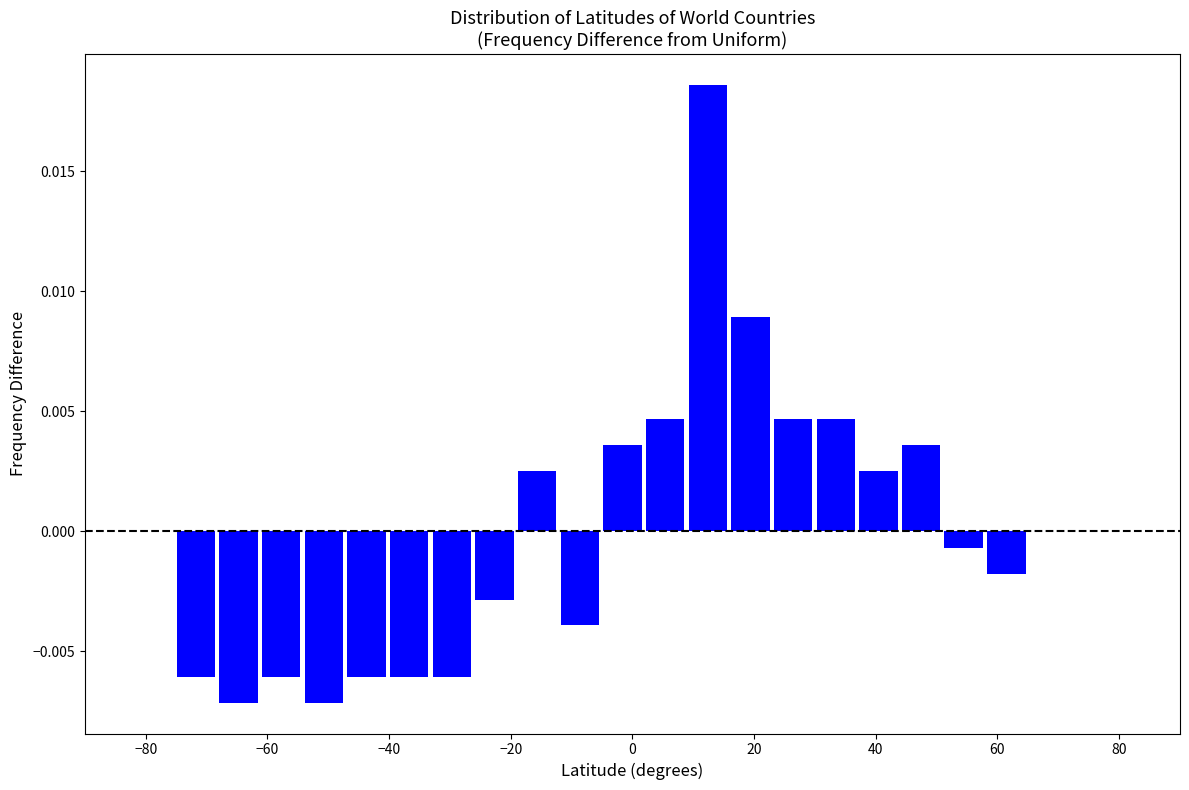

Read against the x-axis, roughly where is the centre of the tallest bar?

12